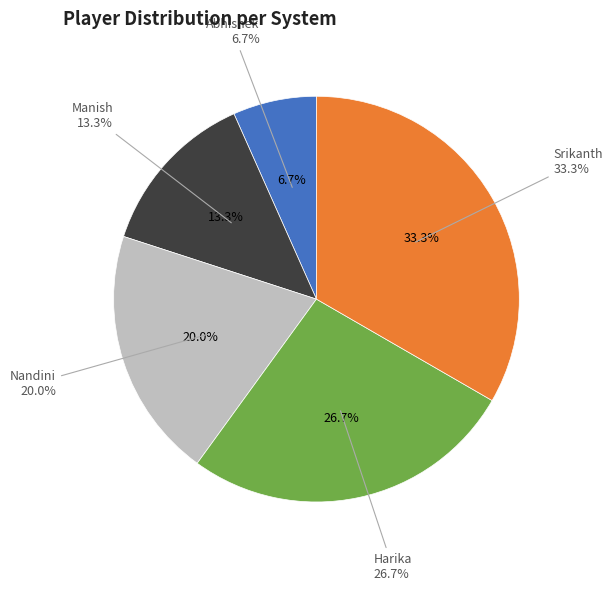

To the nearest percent, what portion does Nandini represent?

20%